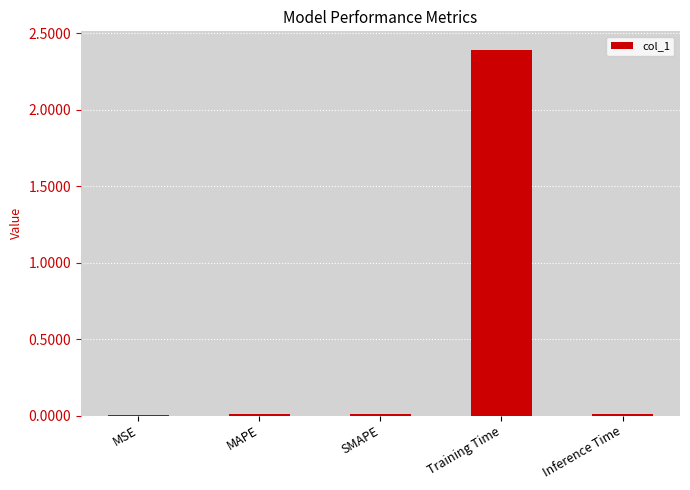

Which label corresponds to the largest value in the chart?

Training Time